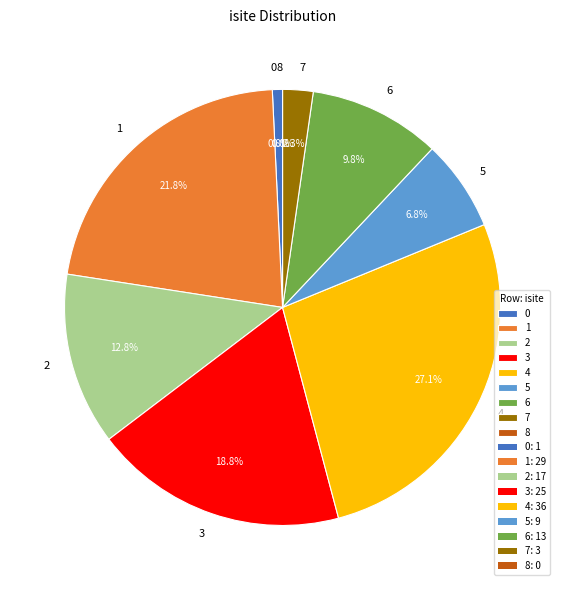

Do 5 and 1 together represent more than half of the pie?

No